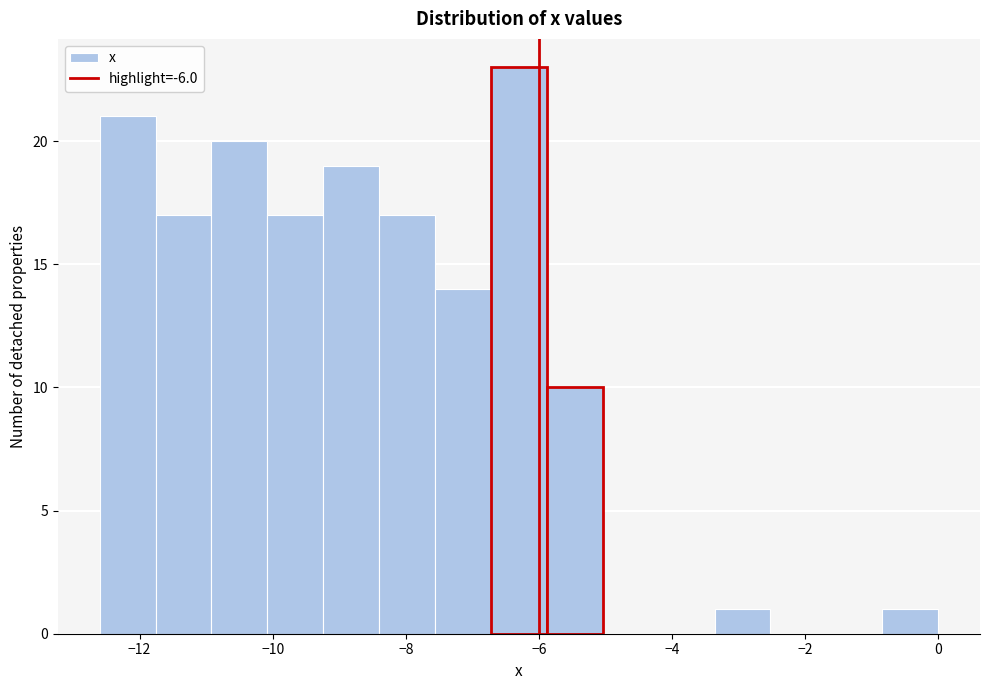

Reading left to right, list every bar in this chart as the range it spans on the x-axis followed by its height. Neither the bar edges nor the heights are printed on the chart, so give them approximately, as read against the axes.

-12.60 to -11.76: 21
-11.76 to -10.92: 17
-10.92 to -10.08: 20
-10.08 to -9.24: 17
-9.24 to -8.40: 19
-8.40 to -7.56: 17
-7.56 to -6.72: 14
-6.72 to -5.88: 23
-5.88 to -5.04: 10
-5.04 to -4.20: 0
-4.20 to -3.36: 0
-3.36 to -2.52: 1
-2.52 to -1.68: 0
-1.68 to -0.84: 0
-0.84 to 0.00: 1